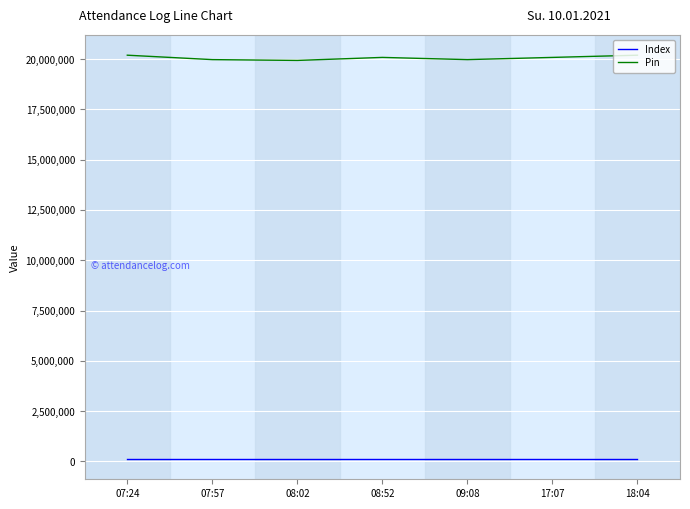

What are all the series names shown in the legend?

Index, Pin